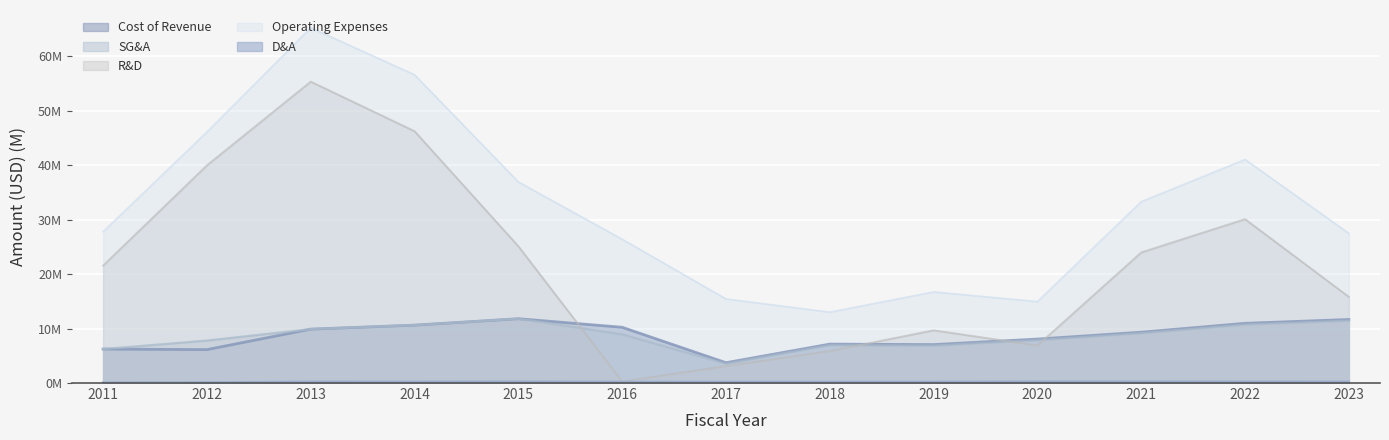

What is the total value across all series at 2017?

26.0